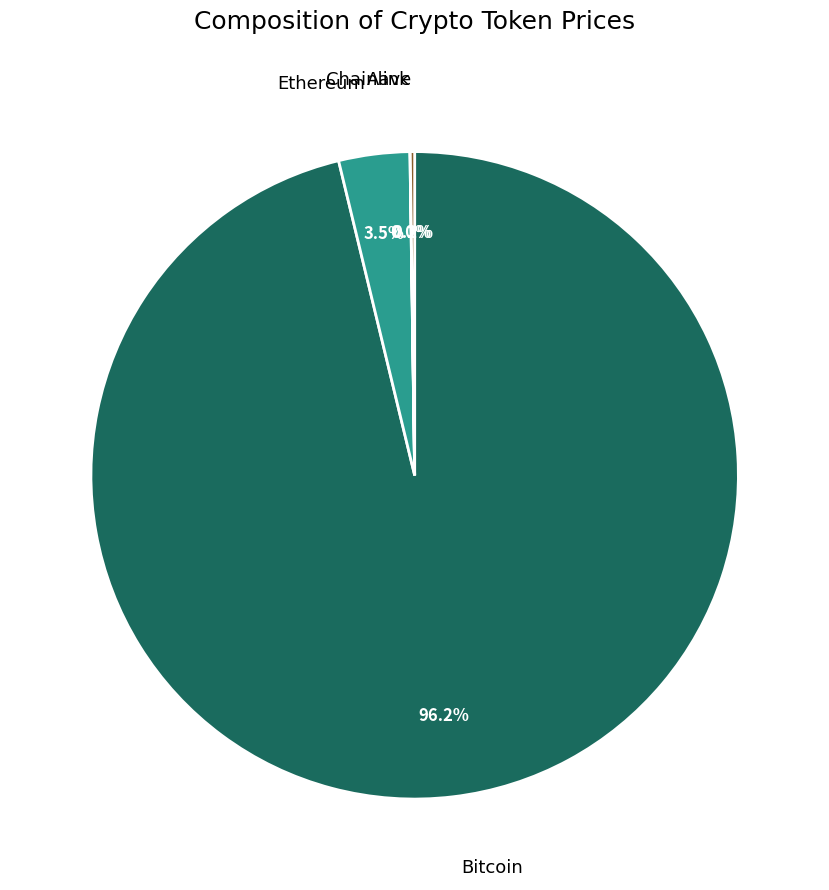

Which slice is the largest?

Bitcoin